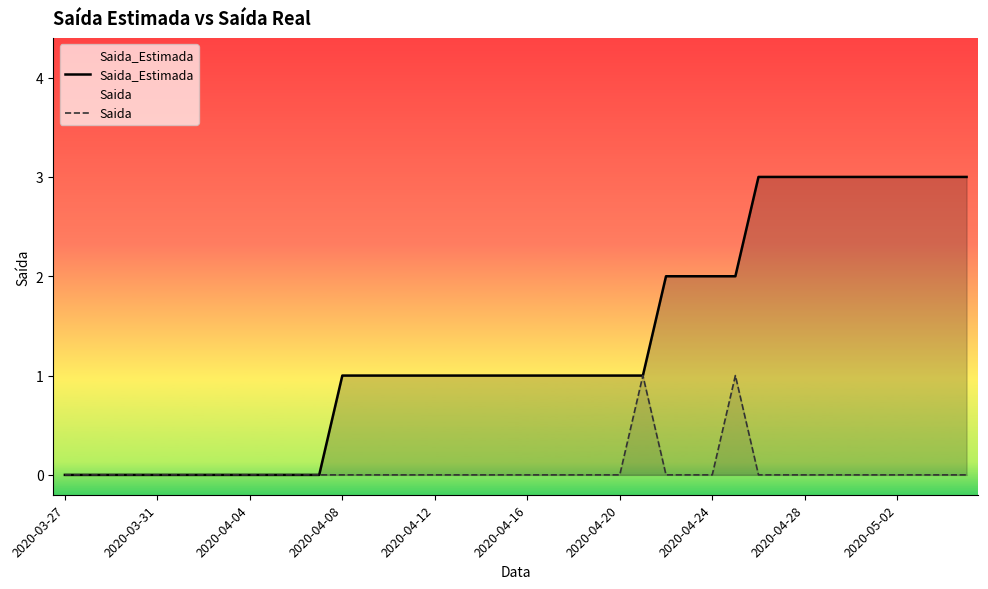

What is the maximum value shown in the chart?

3